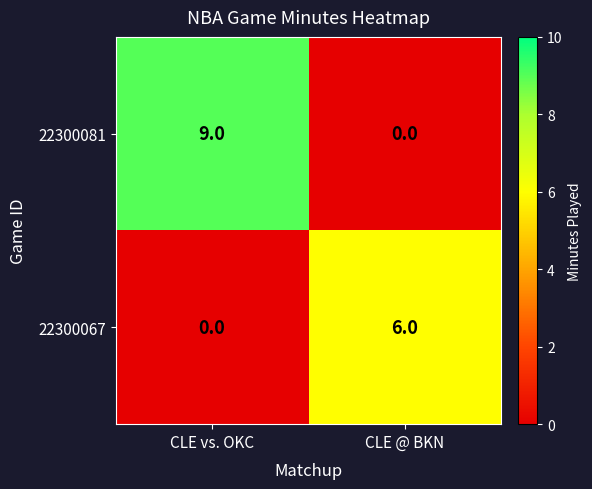

Rank the series at CLE @ BKN from lowest to highest value.

22300081, 22300067